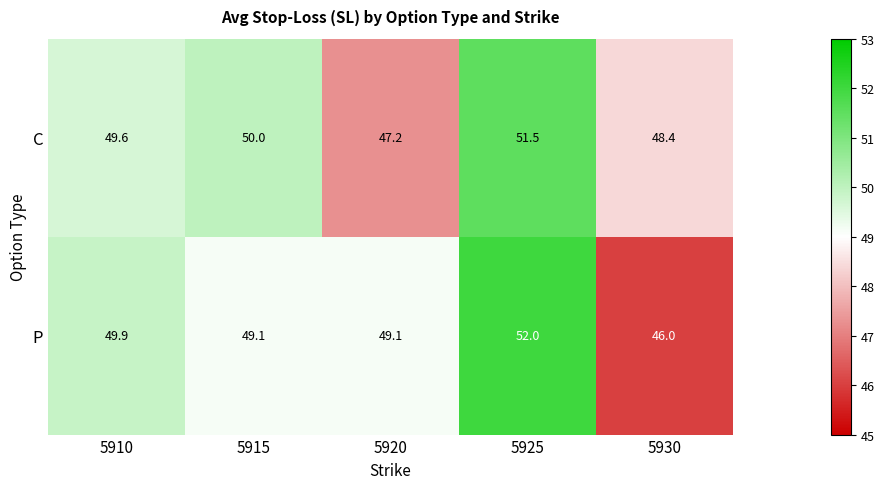

What is the difference between the maximum and minimum values in the P series?

6.0